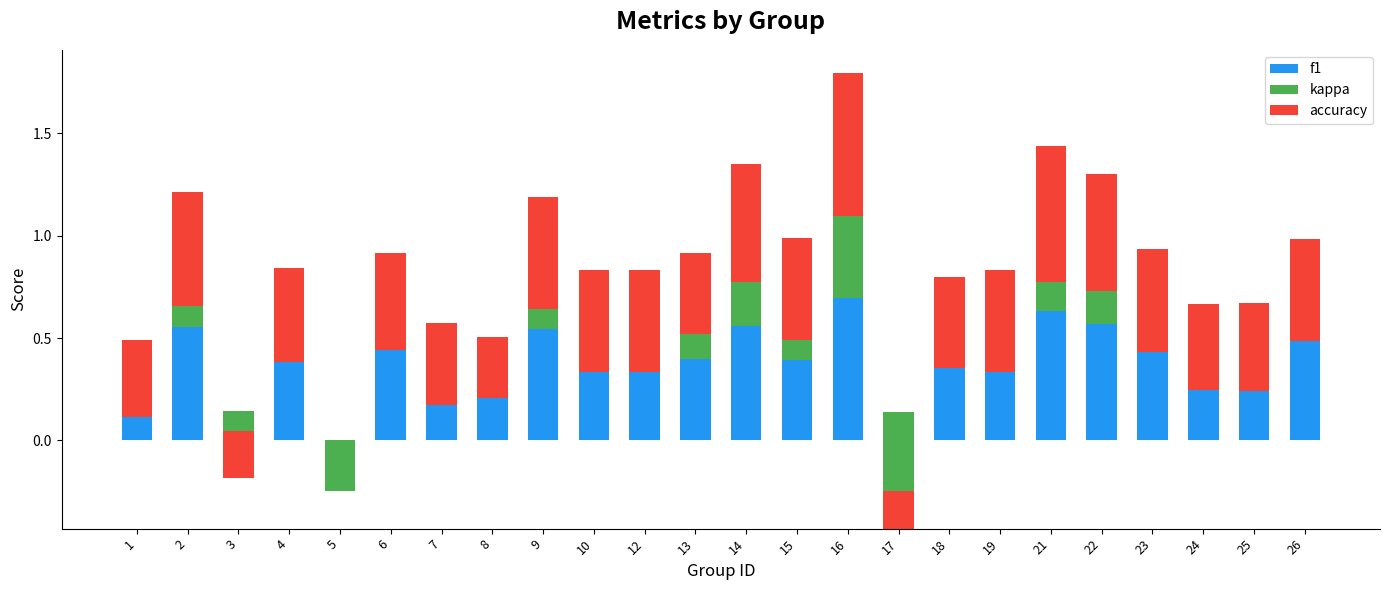

What is the total value across all series at 9?

1.2